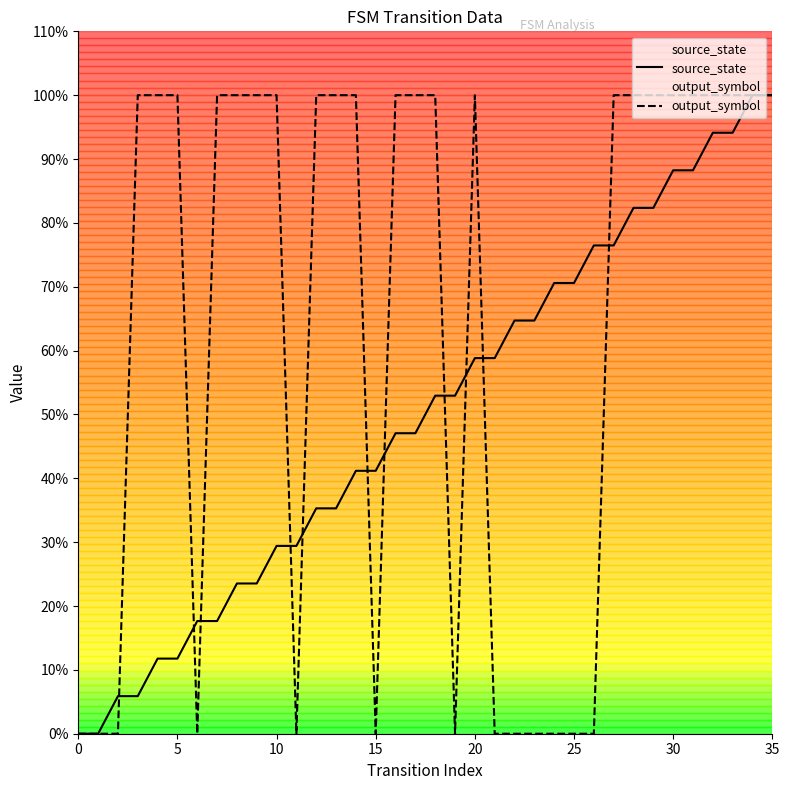

True or false: source_state has a value of 1.0 at 34.

True